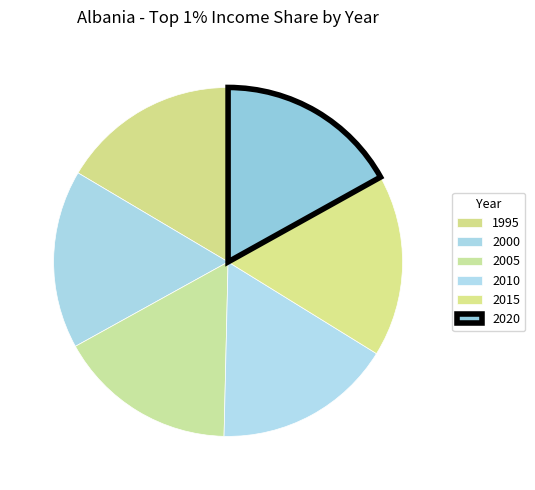

What percentage do 1995 and 2020 together represent?

33.4%